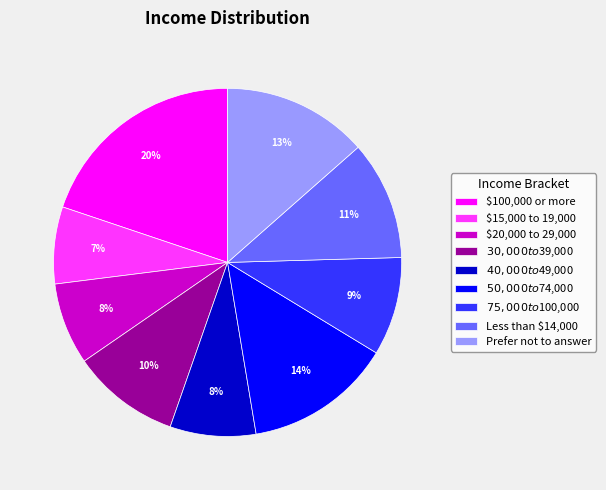

To the nearest percent, what is the difference between the largest and smallest slice percentages?

13%